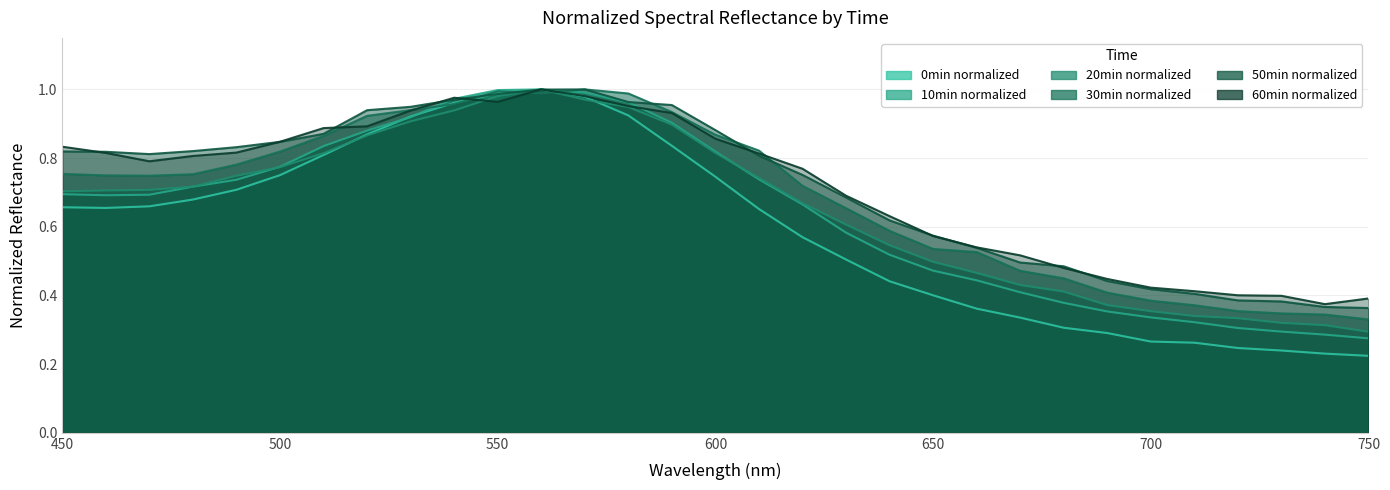

True or false: 20min has a value of 0.2 at 650.

False